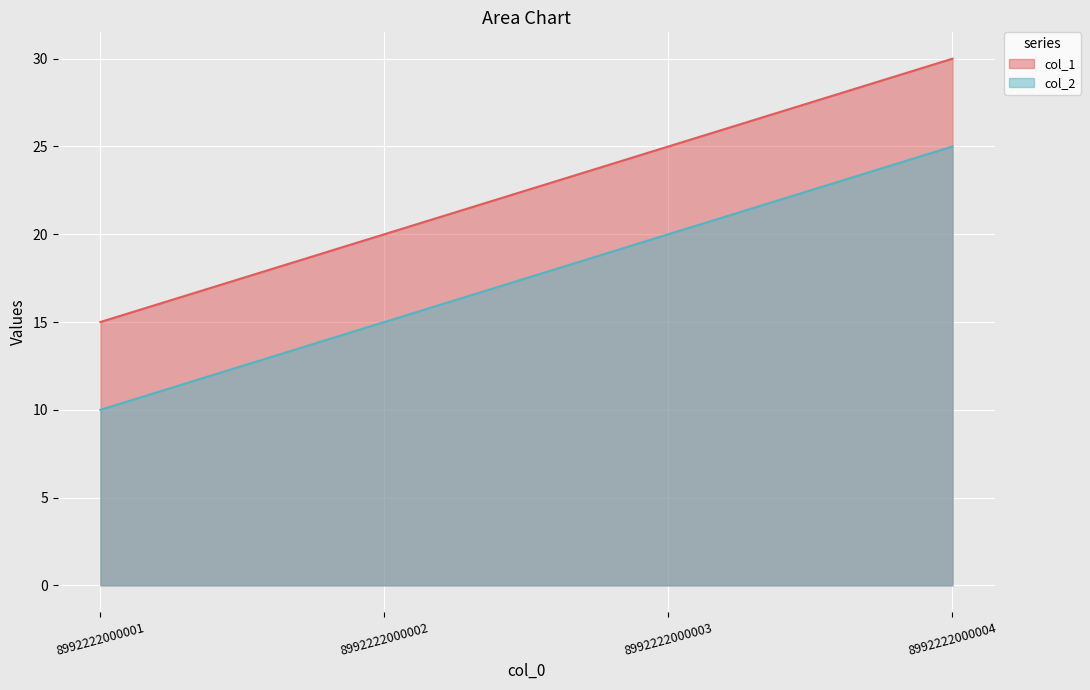

Rank the series by their average value, from highest to lowest.

col_1, col_2